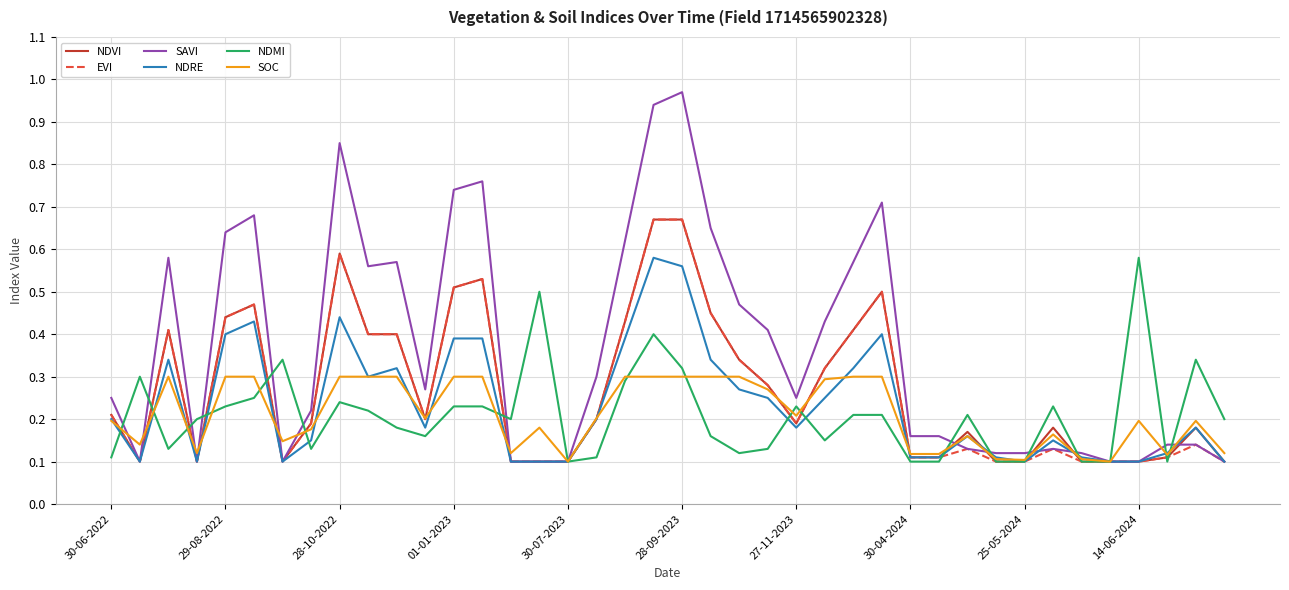

Which series has the widest spread of values?

SAVI